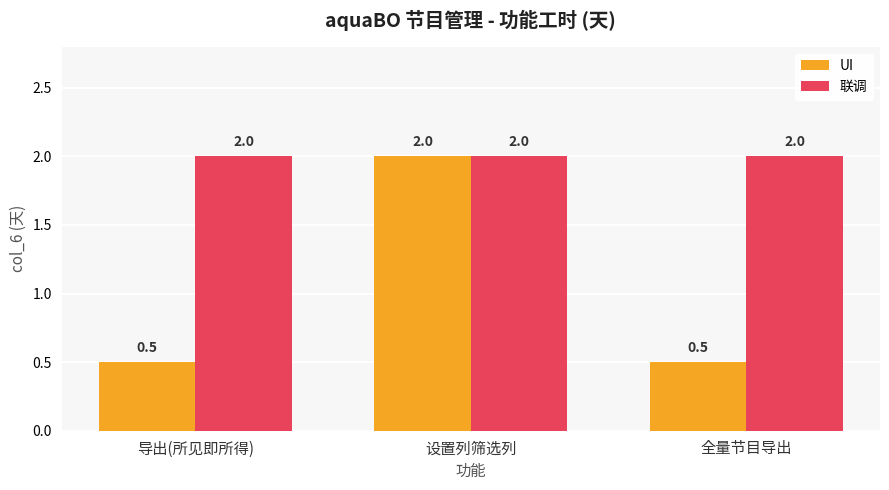

Which series has the largest range (max minus min)?

UI